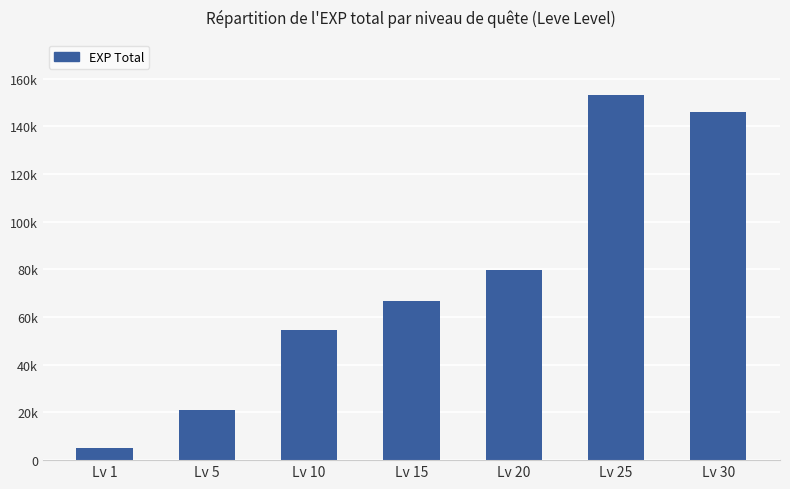

How many bars are there in total?

7